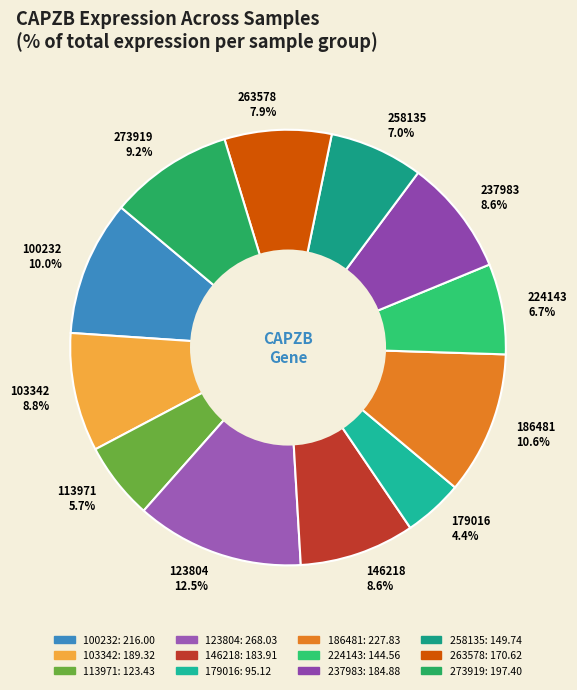

Is there a majority slice in this chart?

No